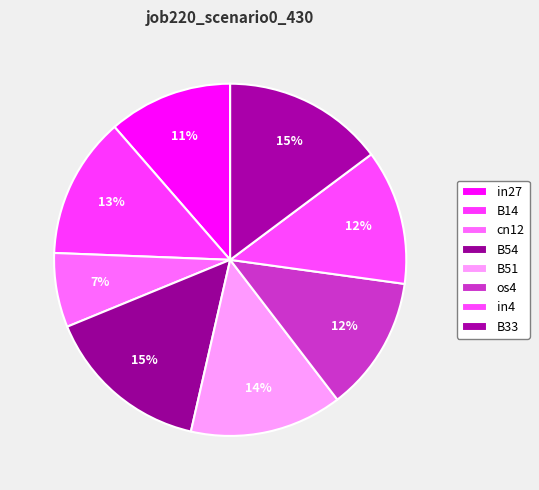

What portion of the pie excludes os4?

87.6%